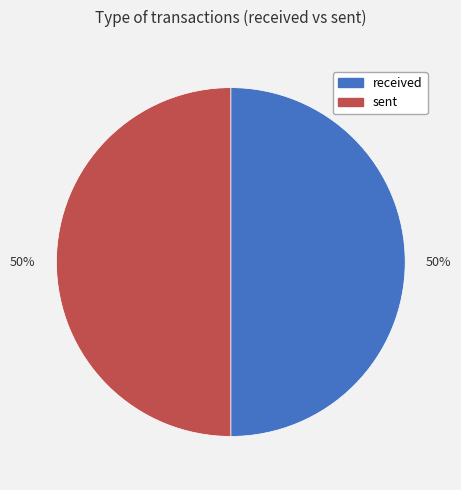

To the nearest percent, what is the average slice percentage?

50%